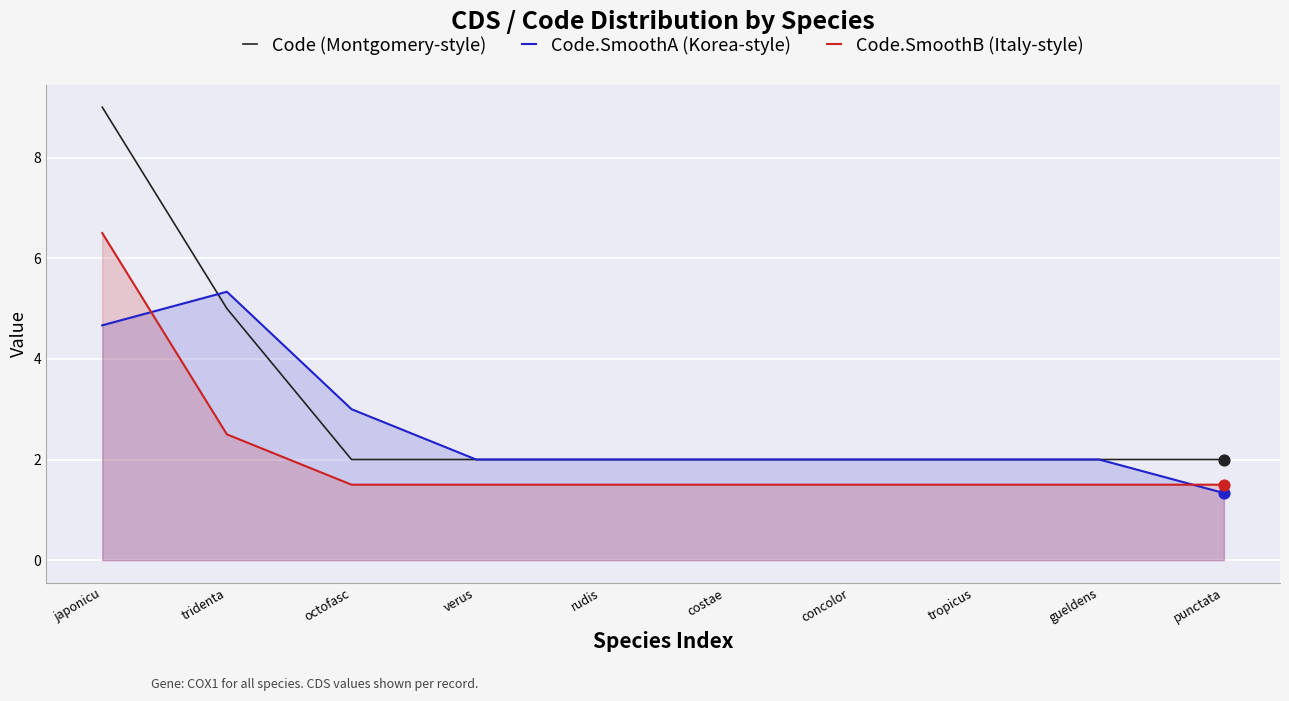

At which category is the sum across all series the highest?

japonicu